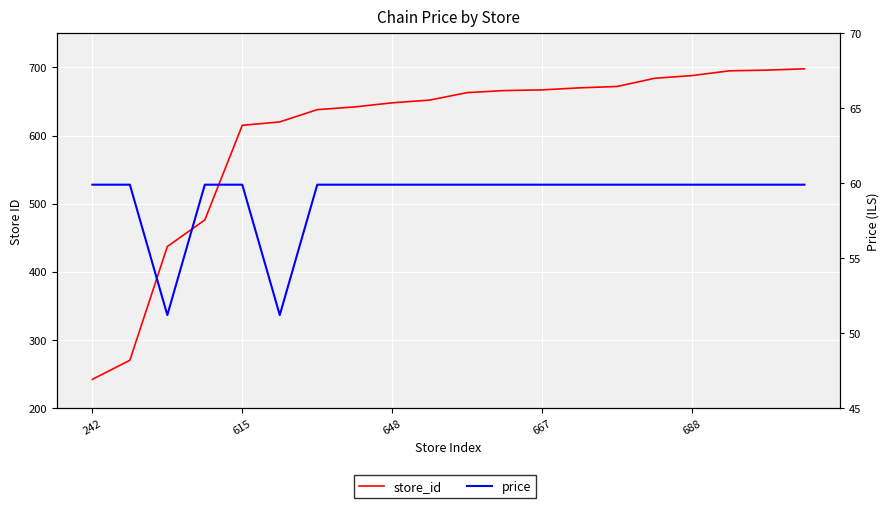

At how many categories does at least one series exceed 179?

20